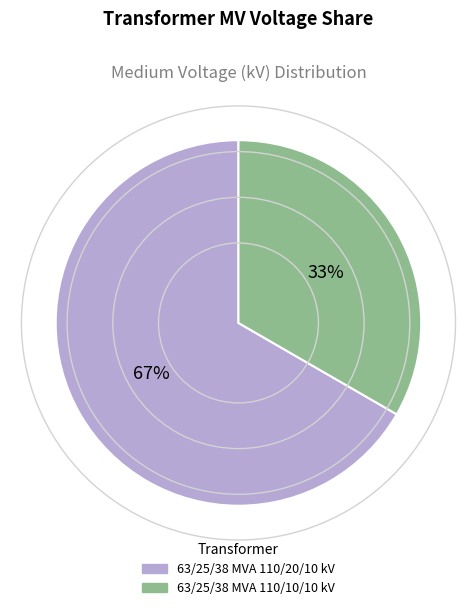

Which category accounts for the majority?

63/25/38 MVA 110/20/10 kV